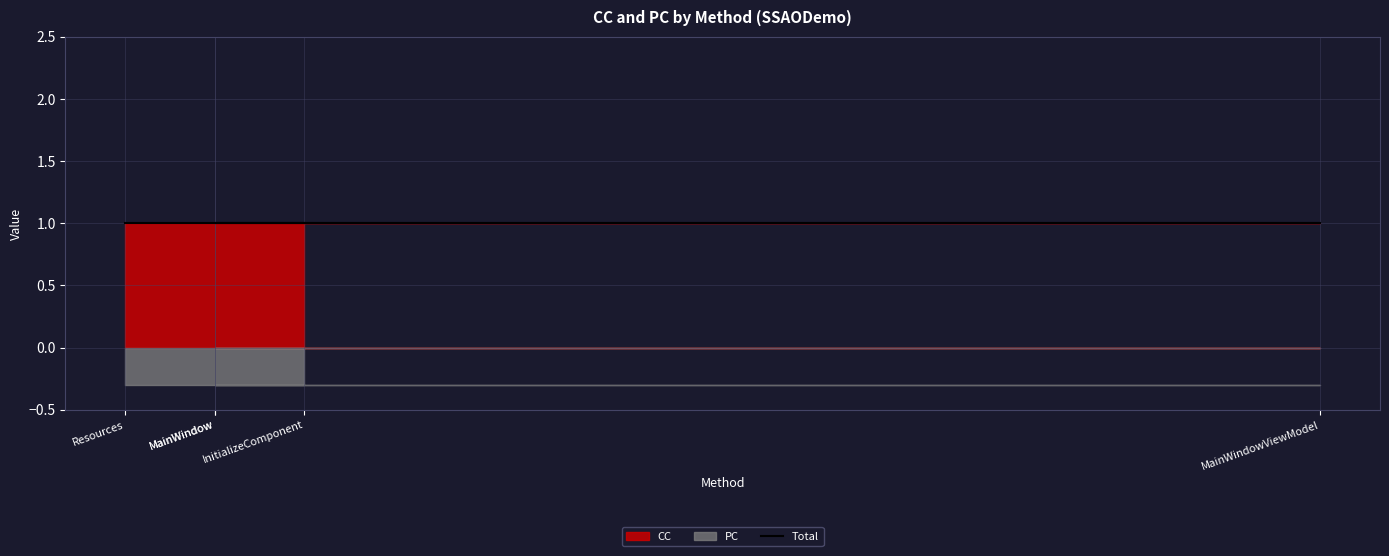

What is the label of the 5th point from the right?

InitializeComponent